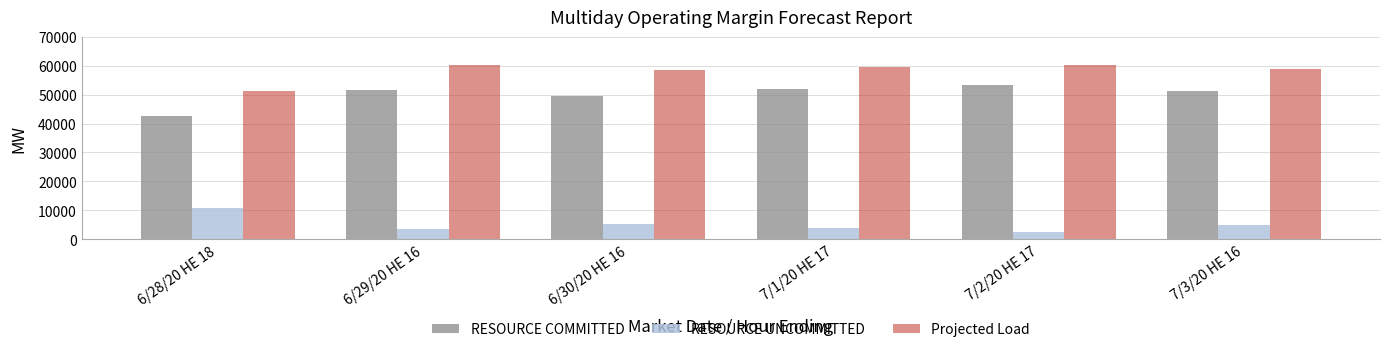

Which category has the lowest value across all series?

7/2/20 HE 17